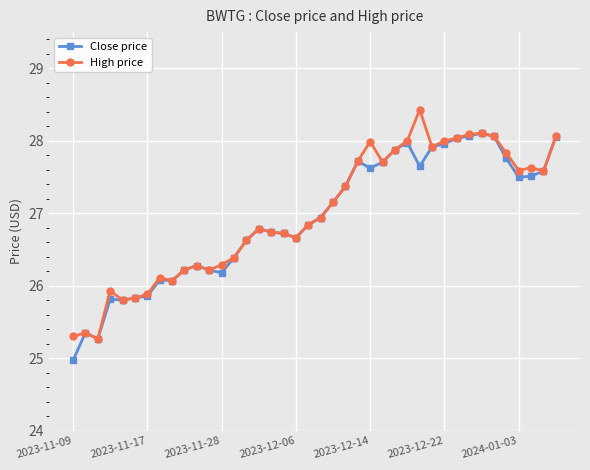

True or false: Close price has more than 0 points higher than both neighbors.

True